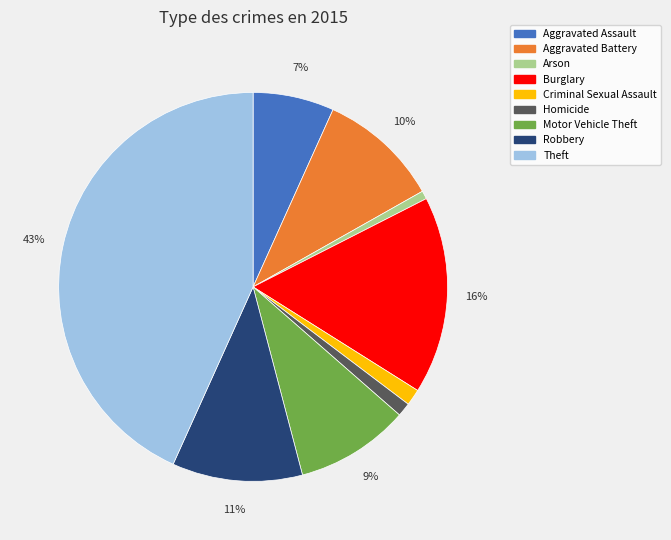

How many slices are in this pie chart?

9